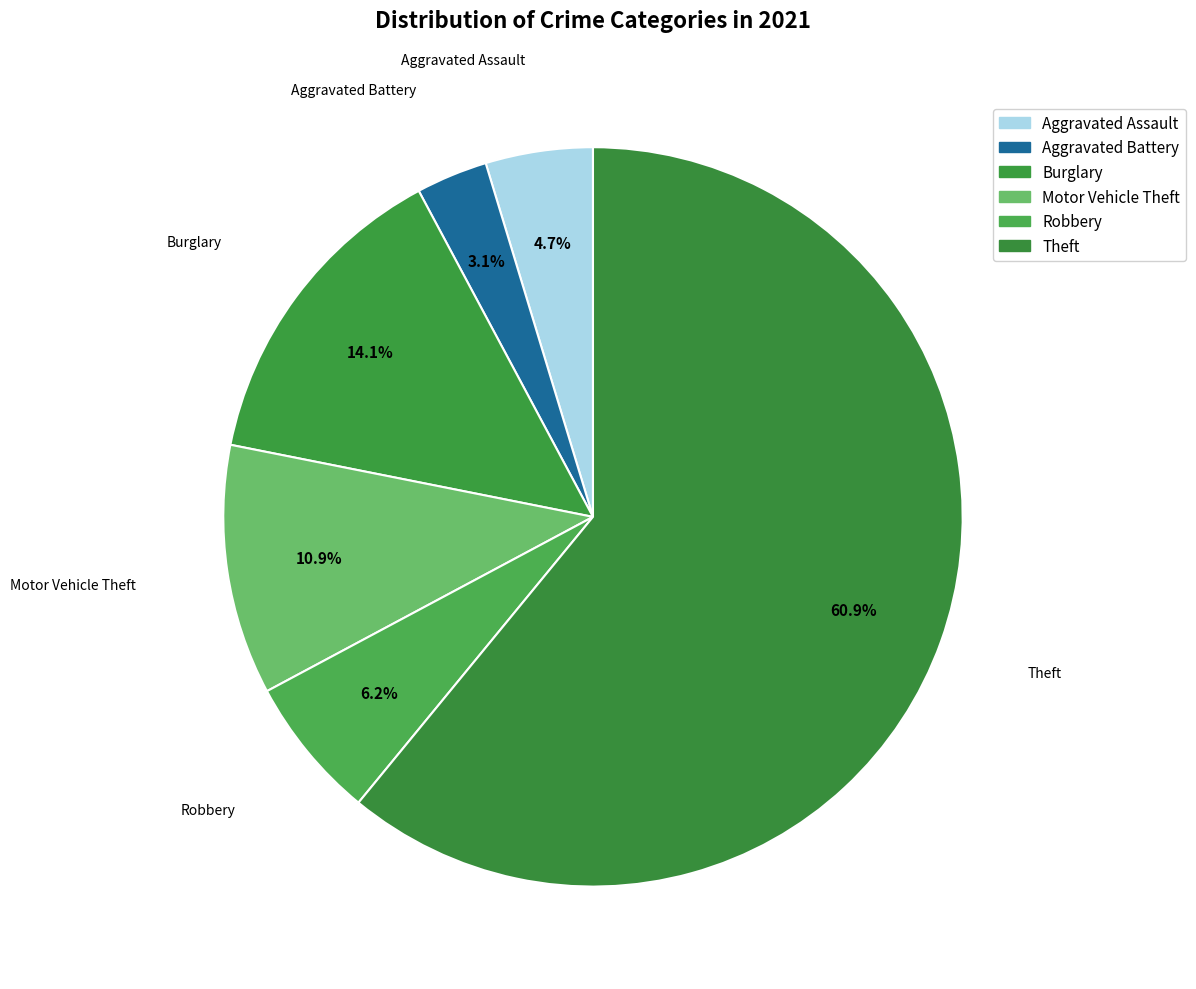

How many slices are in this pie chart?

6